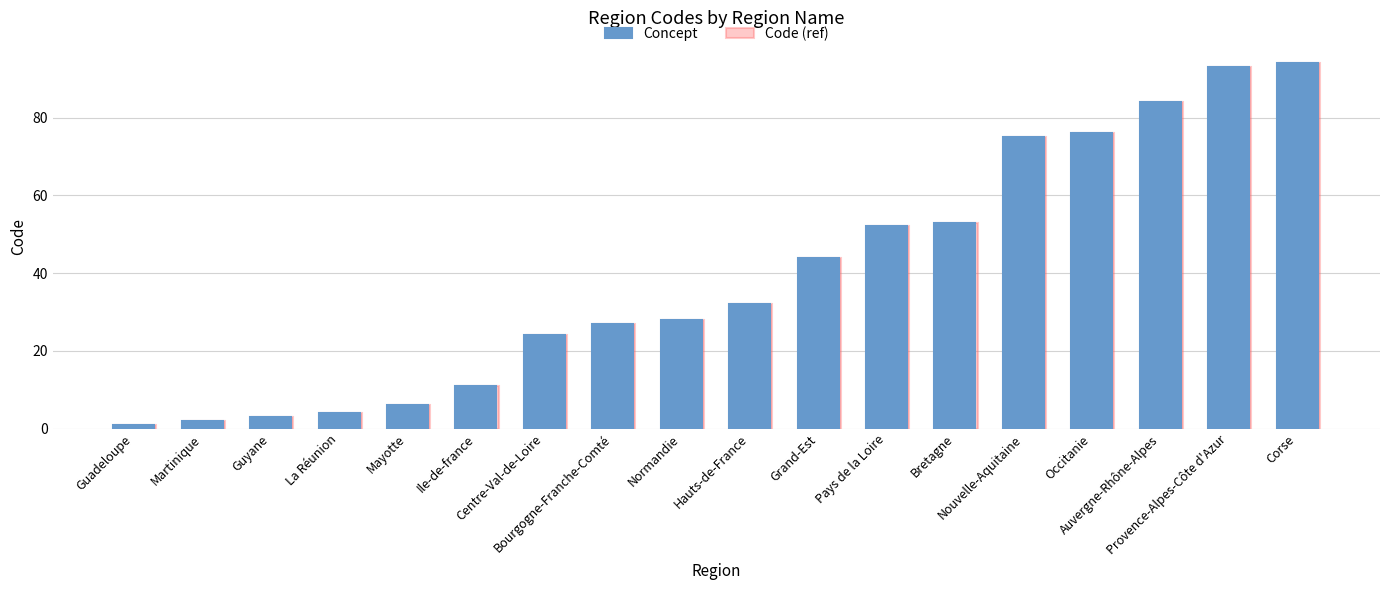

At how many categories does at least one series exceed 54?

5